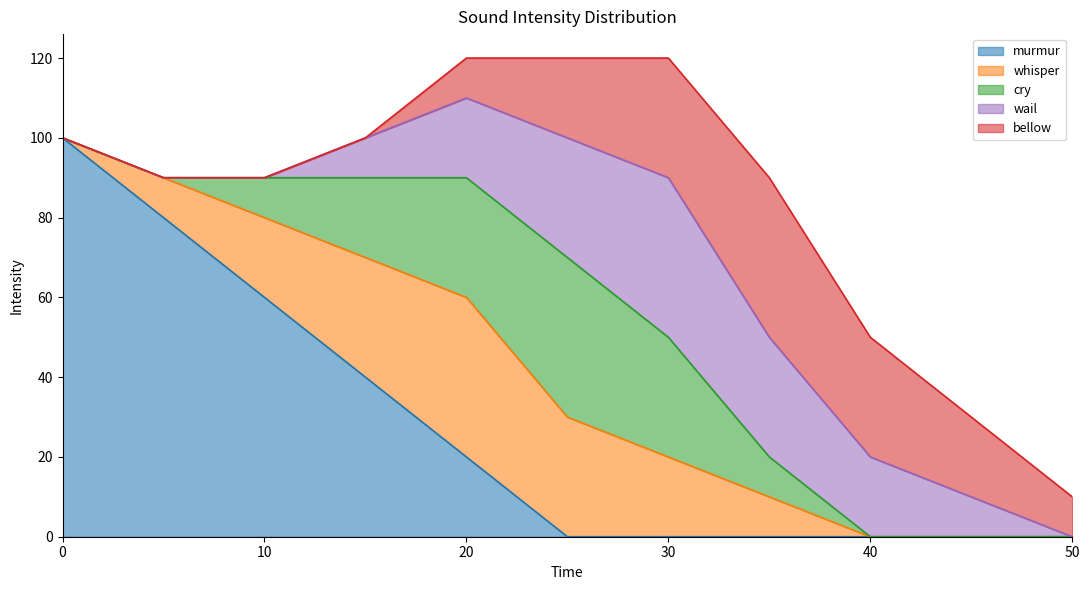

How many lines are shown in the chart?

5